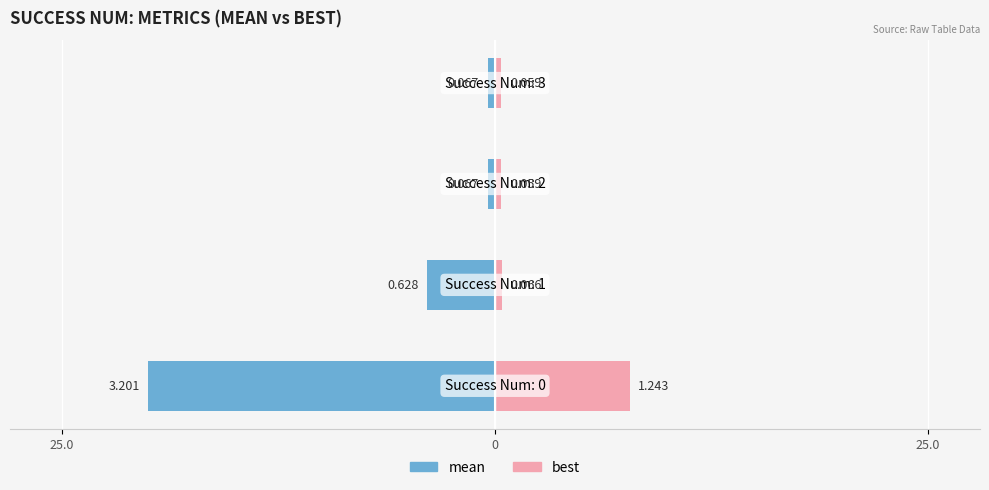

What is the difference between the maximum and minimum values in the mean series?

19.6